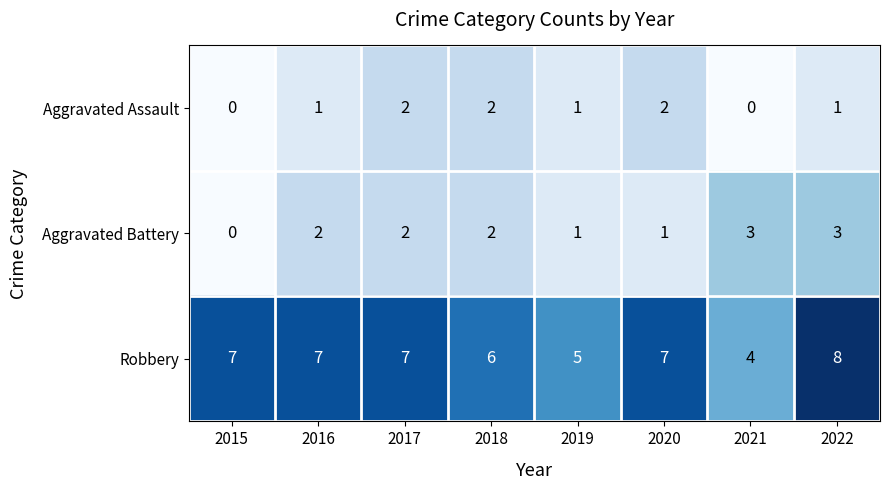

Count the Aggravated Assault values in the range 1 to 2.

6